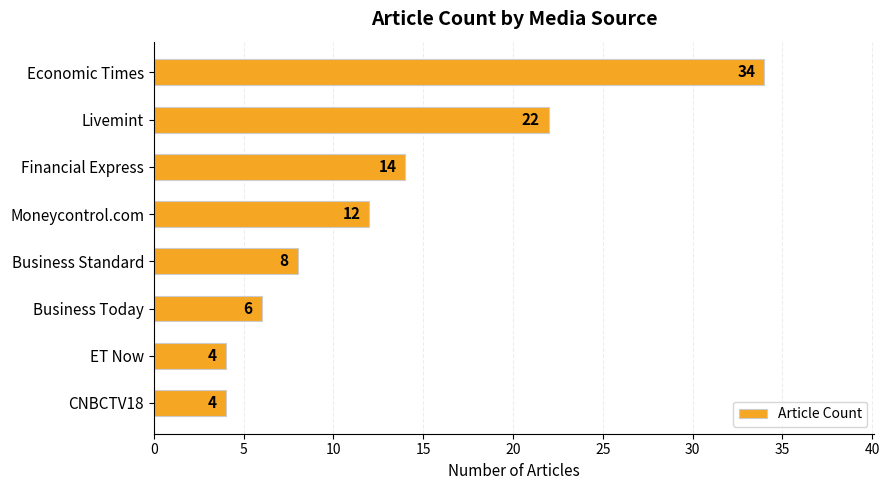

Does the chart contain stacked bars?

No